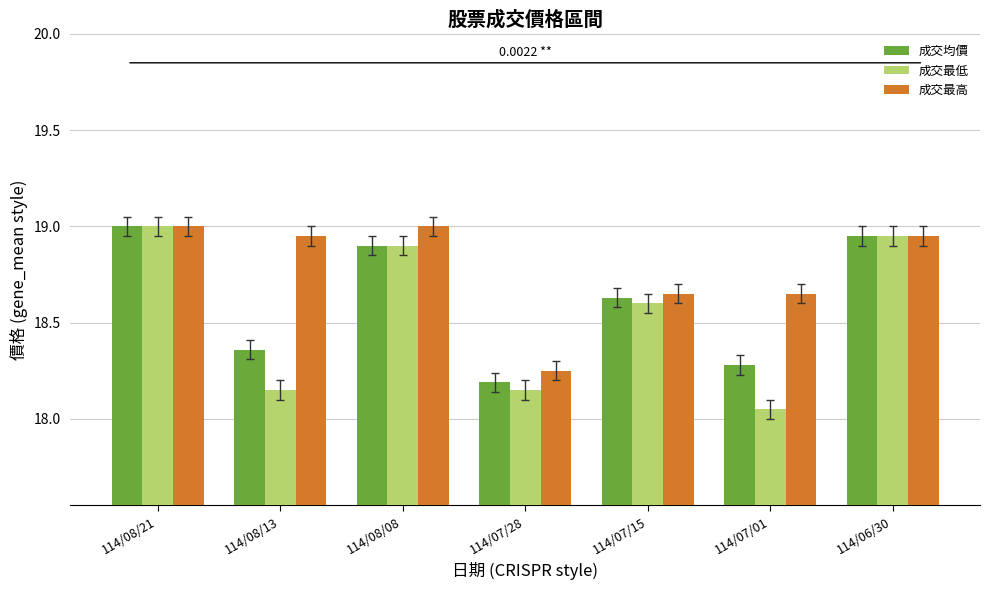

Which series changed the most between 114/07/28 and 114/06/30?

成交最低